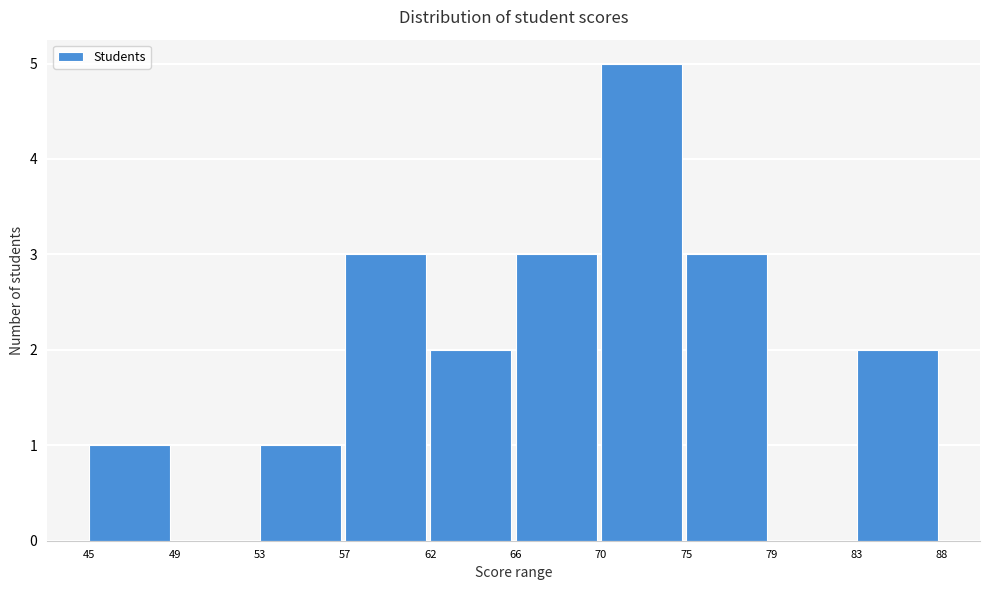

Reading left to right, list all the values displayed in this chart.

45=1	49=0	53=1	57=3	62=2	66=3	70=5	75=3	79=0	83=2